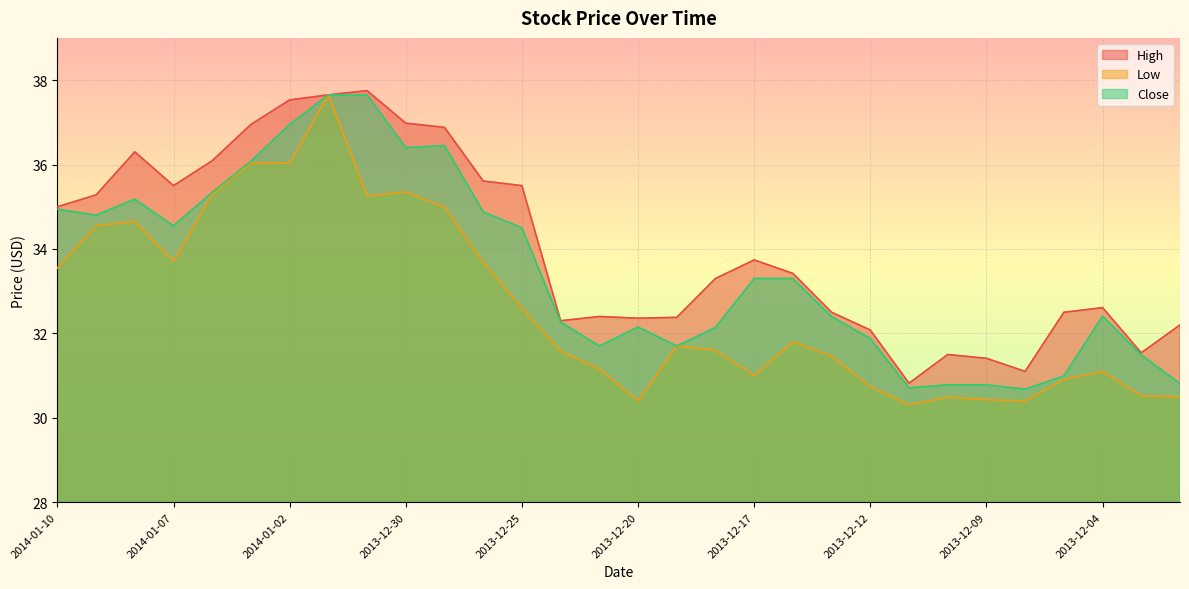

List the series in order of their overall mean, lowest first.

Low, Close, High